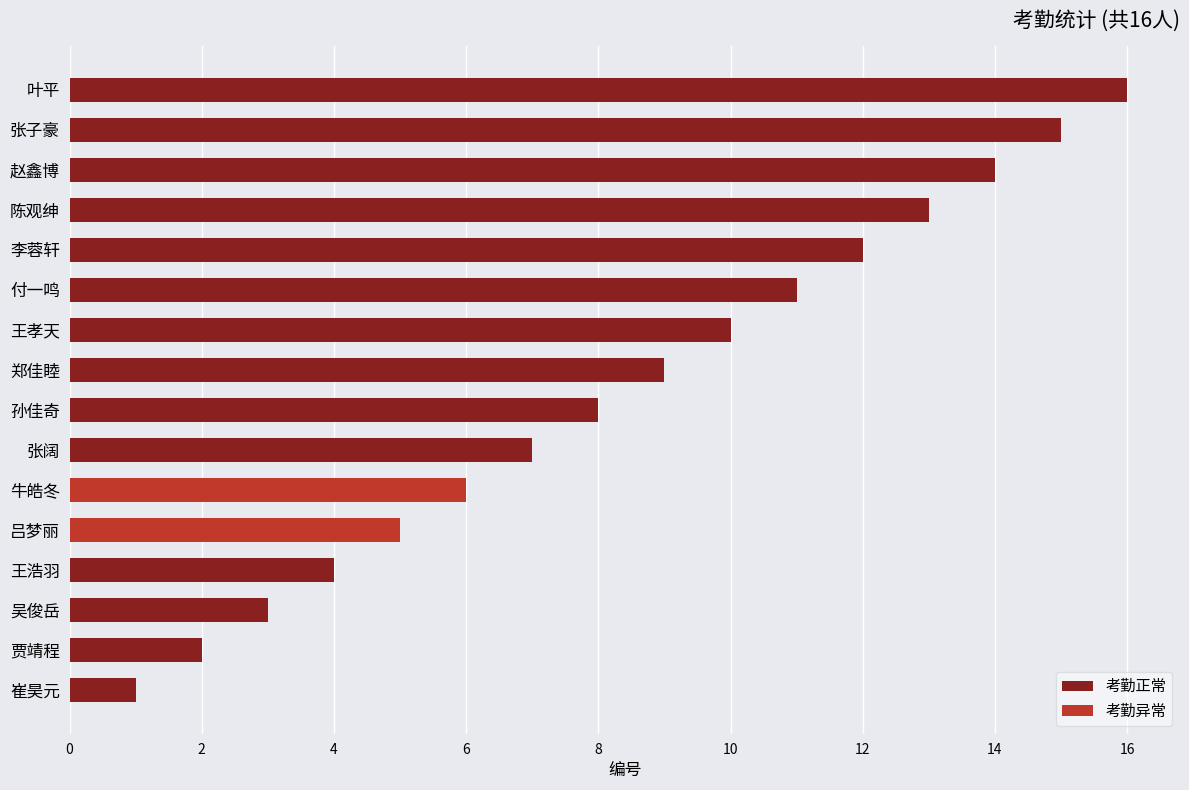

The 考勤正常 series shows 9 at 郑佳睦. True or false?

True